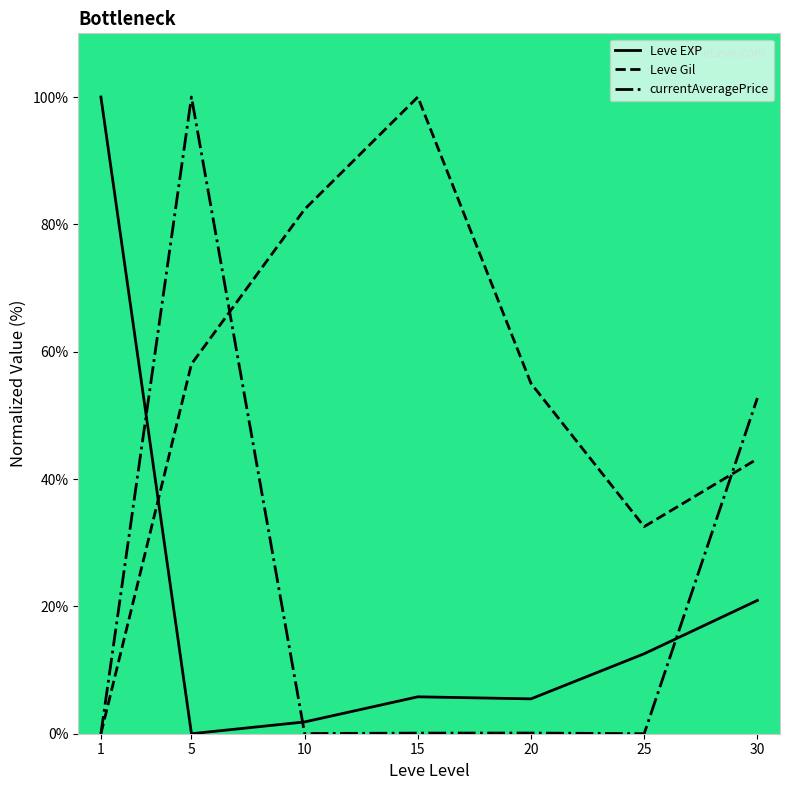

Between 1 and 25, which series saw the biggest shift?

Leve EXP